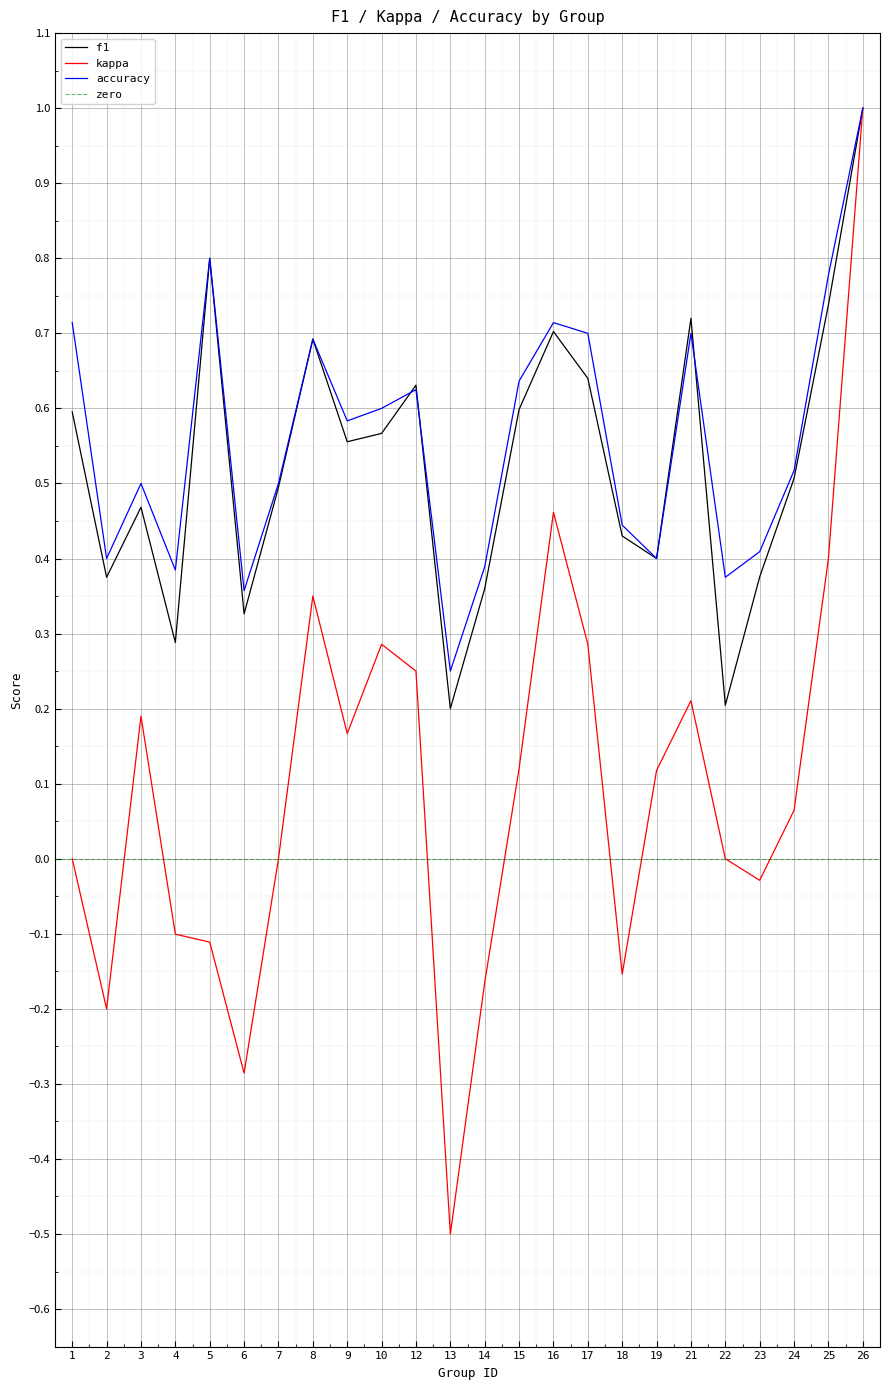

How many interior local peaks does the accuracy series have?

6